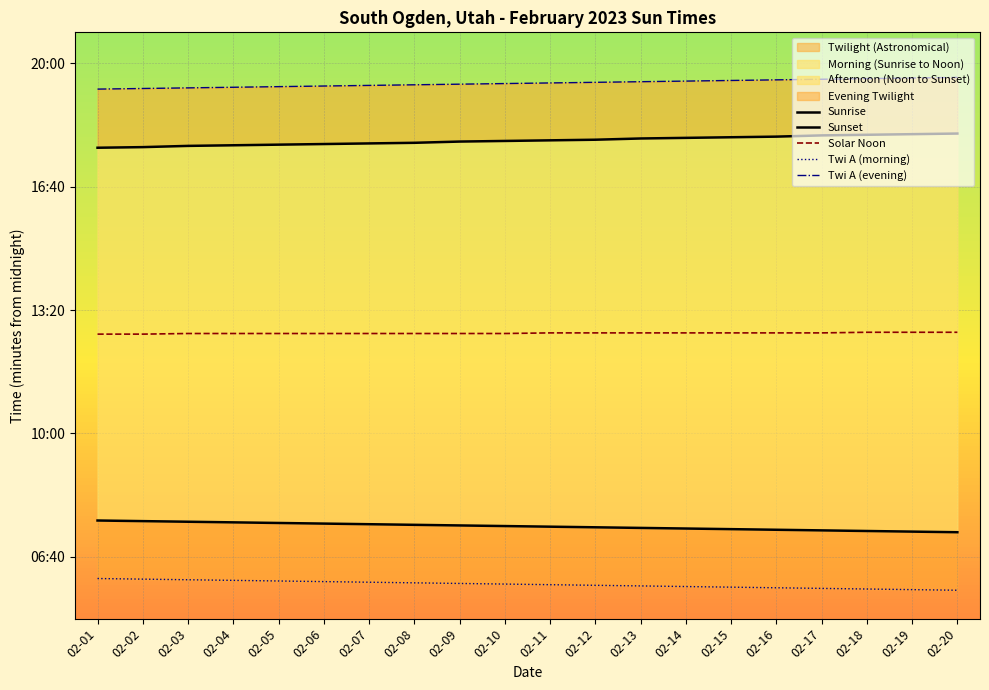

True or false: Solar Noon has more than 2 points higher than both neighbors.

False